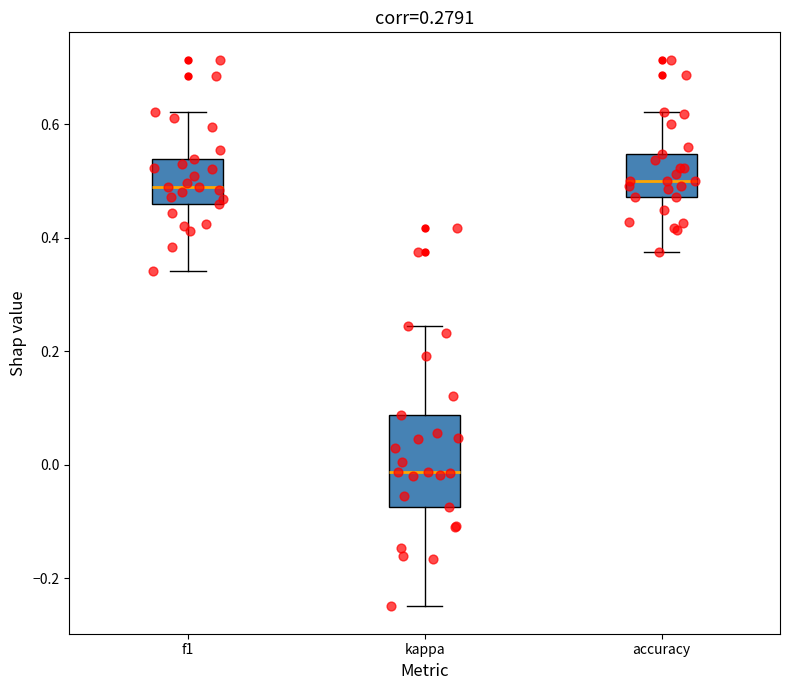

Which box is the tallest, from its lower edge to its upper edge?

kappa